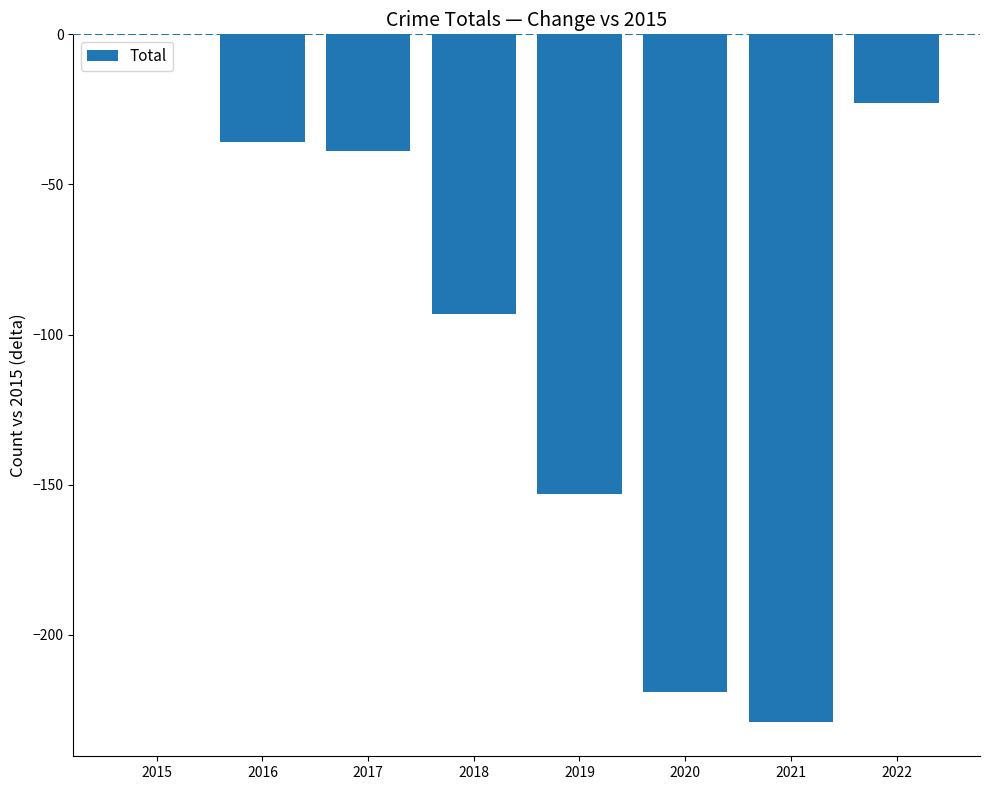

What value does the data have at 2021?

-229